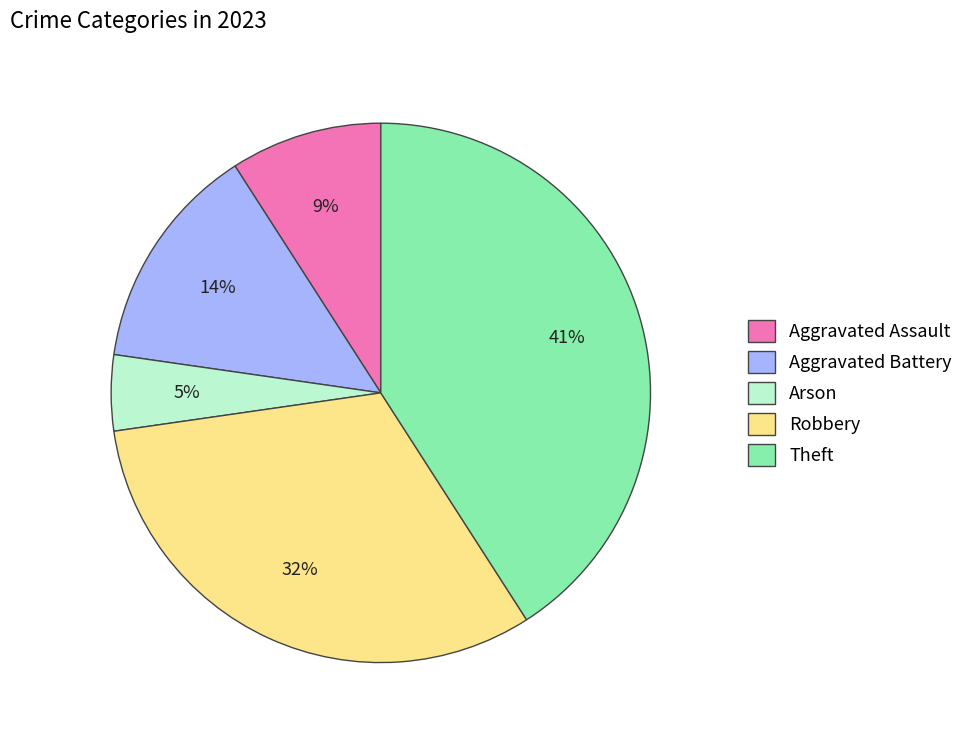

The Aggravated Assault slice represents 1% of the pie. True or false?

False